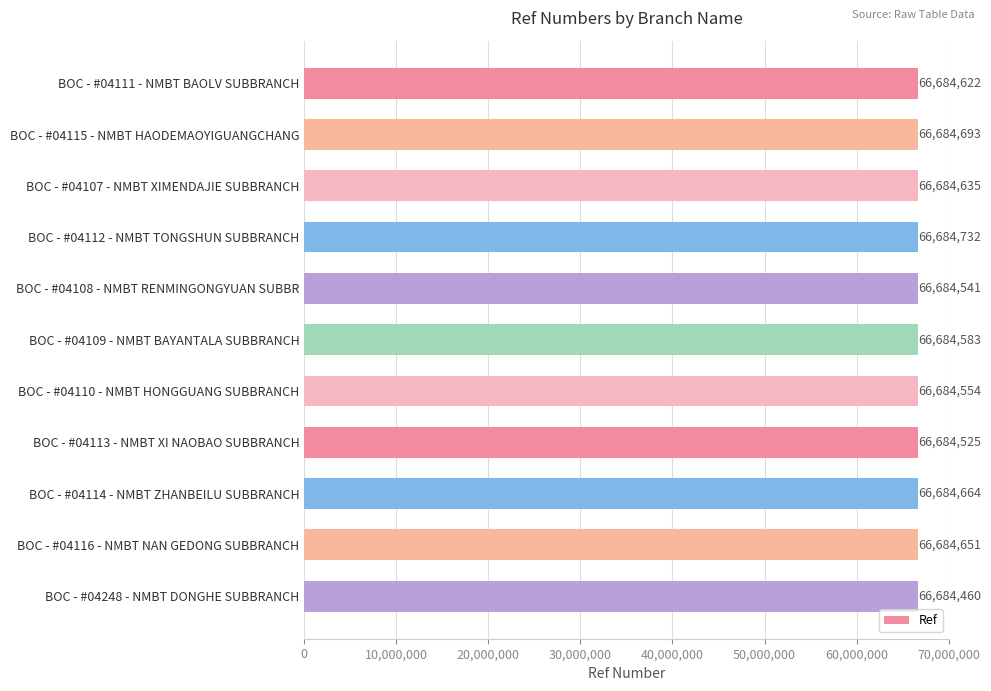

Which category has the highest value across all series?

BOC - #04112 - NMBT TONGSHUN SUBBRANCH